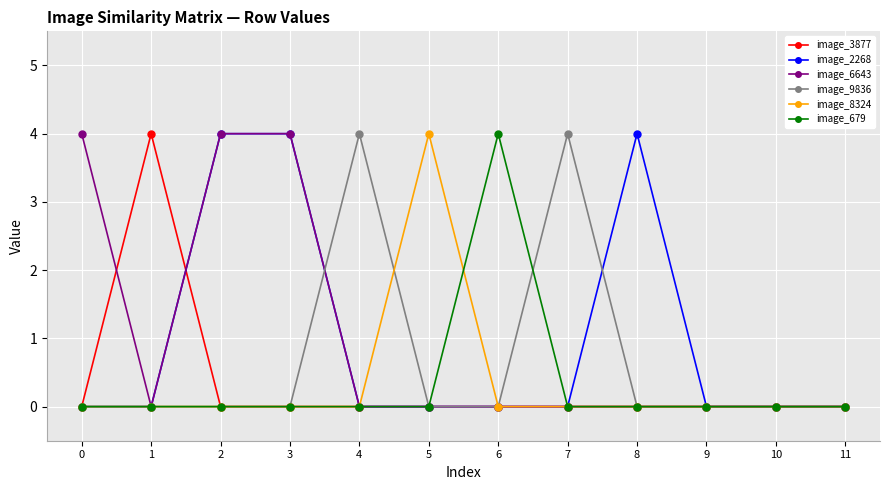

What is the value of the image_6643 point at the 1st from the left?

4